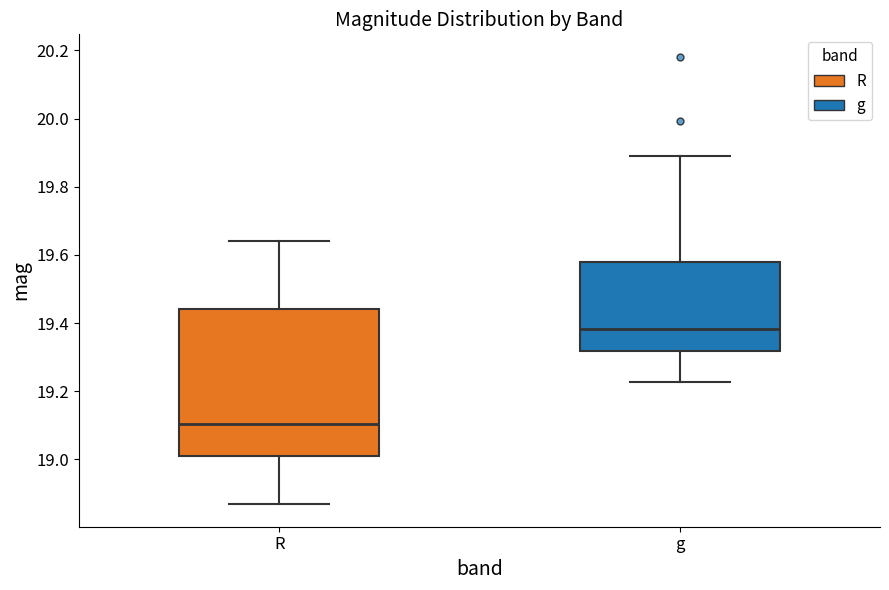

Reading left to right, read every box against the y-axis: the position of its median line, the range the box covers, and the ends of its whiskers. The values are not printed on the chart, so give them approximately, as read against the axis.

R: median 19.10, box 19.02 to 19.44, whiskers 18.86 to 19.64
g: median 19.38, box 19.32 to 19.58, whiskers 19.22 to 19.90